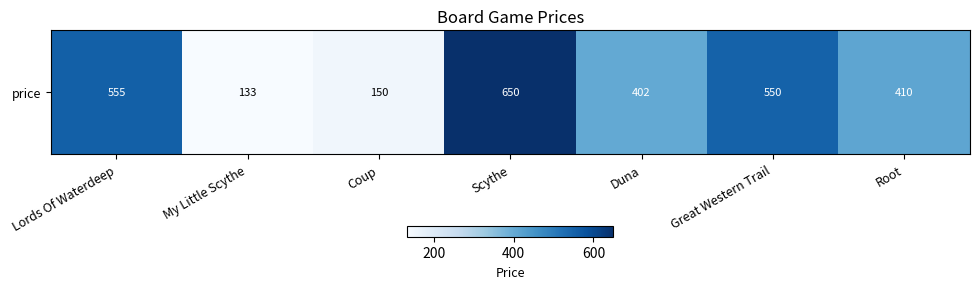

What is the sum of all values?

2850